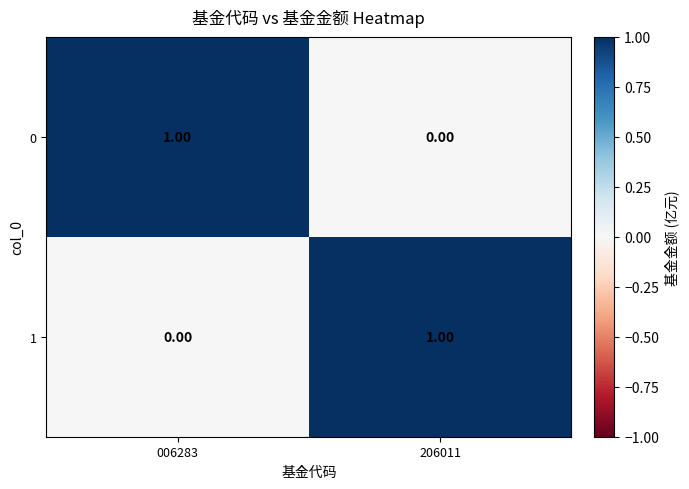

Rank the series at 006283 from lowest to highest value.

1, 0